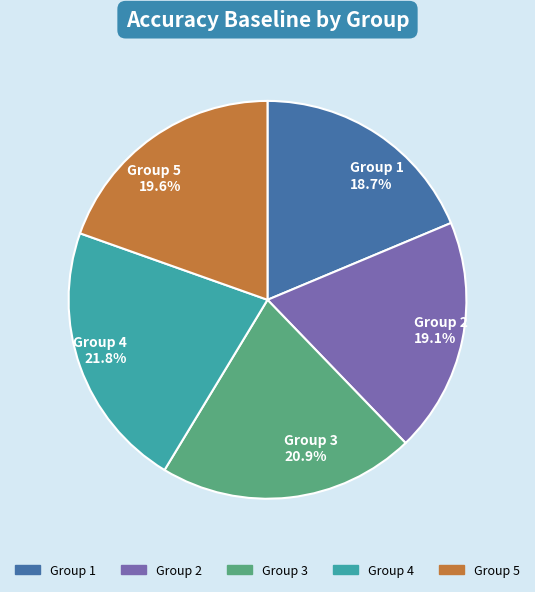

To the nearest percent, what is the average slice percentage?

20%